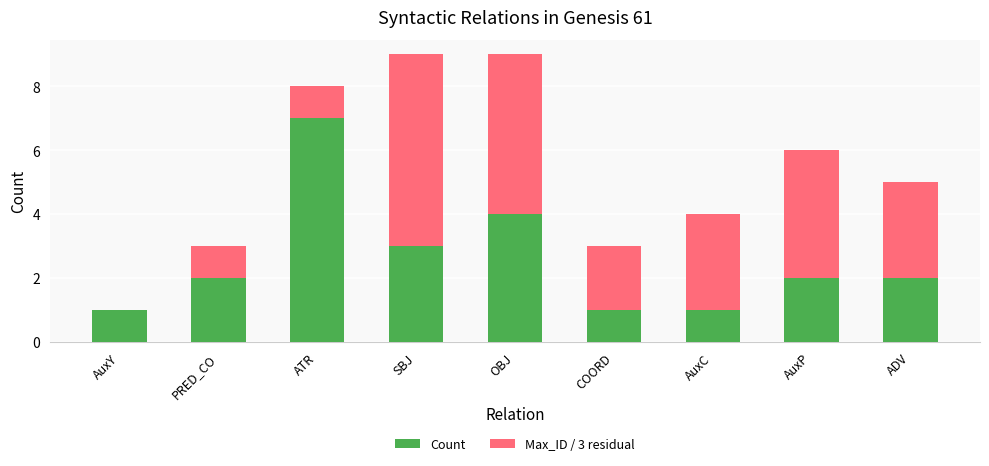

What is the approximate value of Count at SBJ?

3